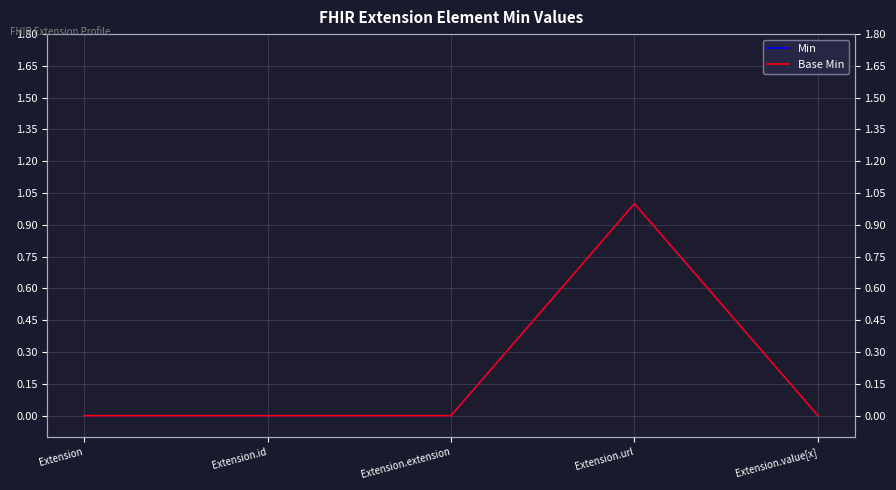

What position from the left is Extension.extension?

3